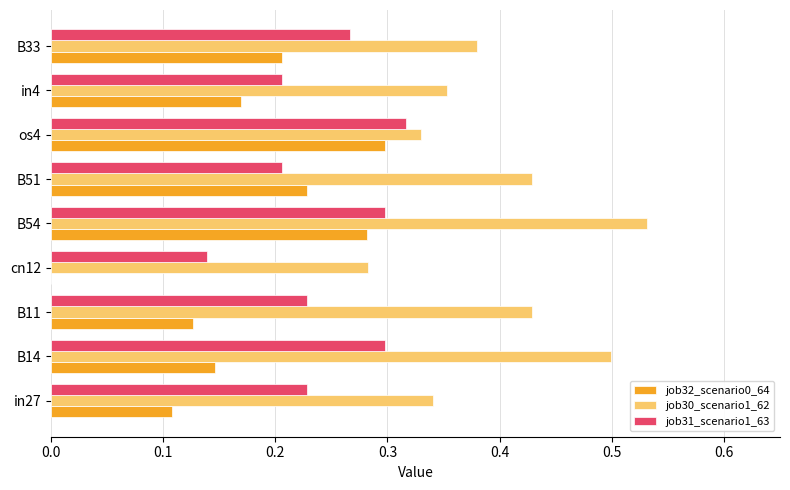

How many positive values does the job32_scenario0_64 series have?

8